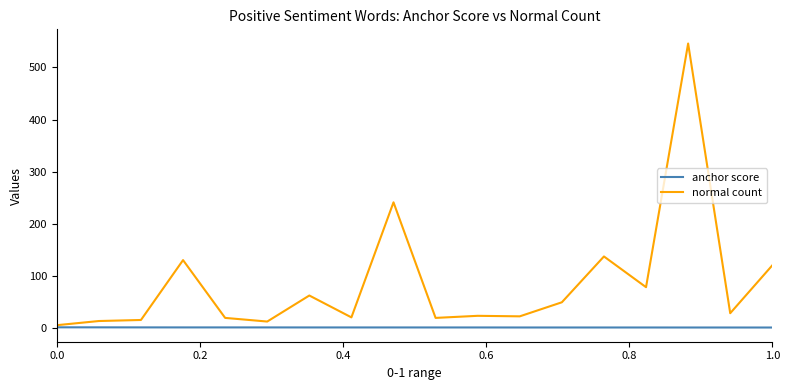

List the series in order of their peak value, highest first.

normal count, anchor score